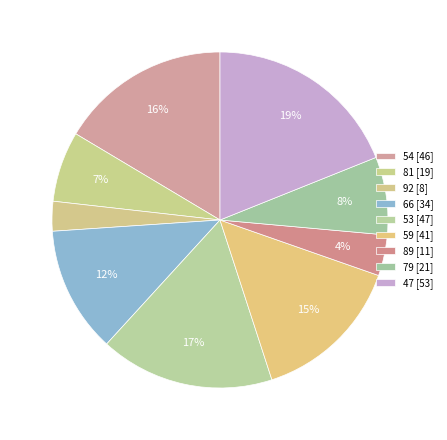

True or false: 59 accounts for 15% of the total.

True